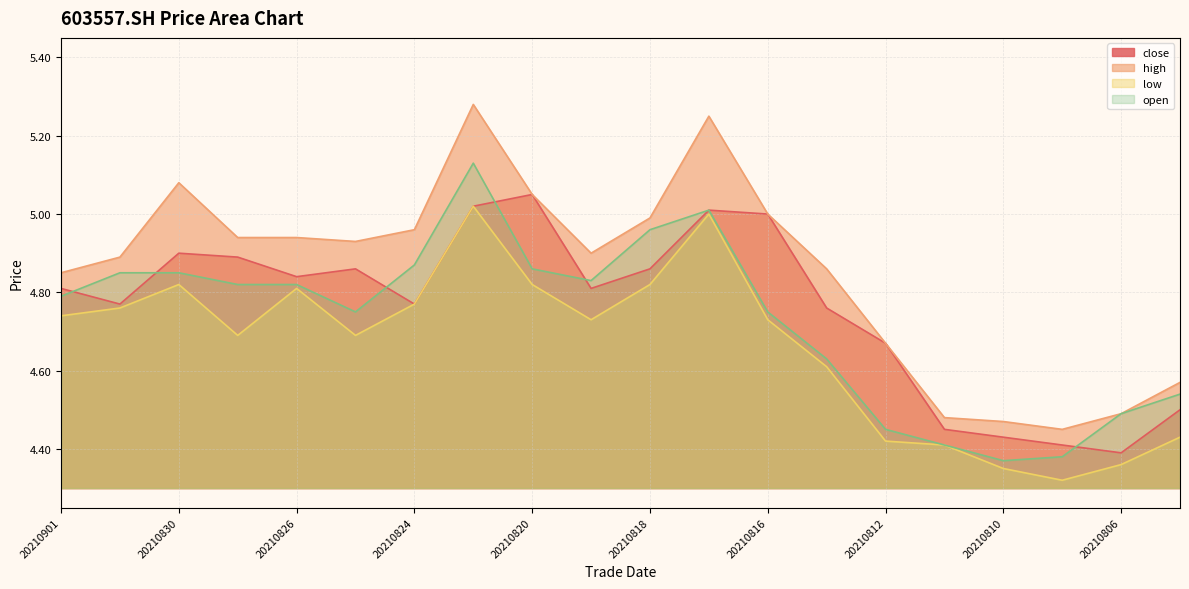

How many lines are shown in the chart?

4